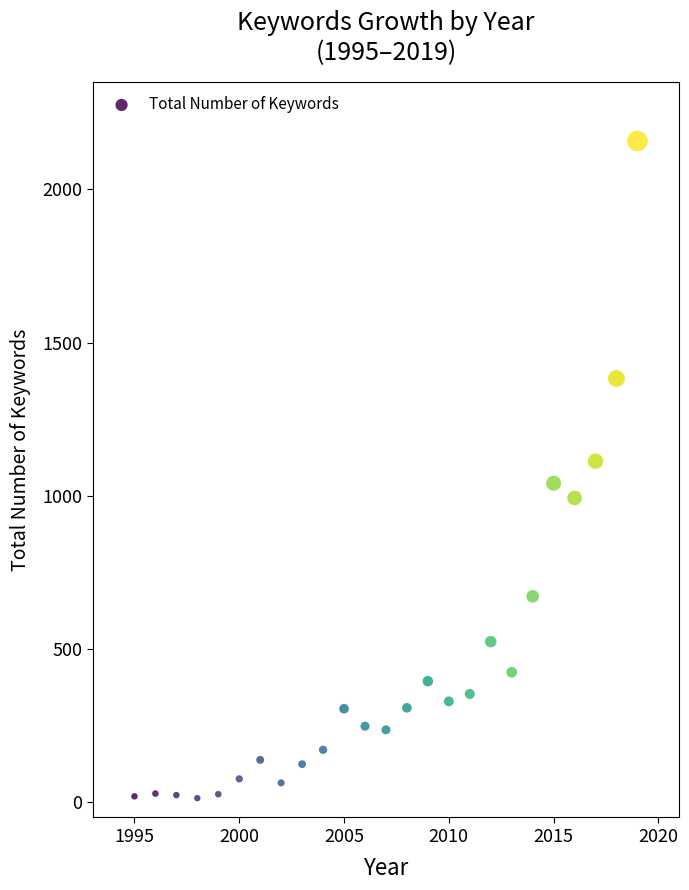

What is the range of Y values (max minus min)?

2145